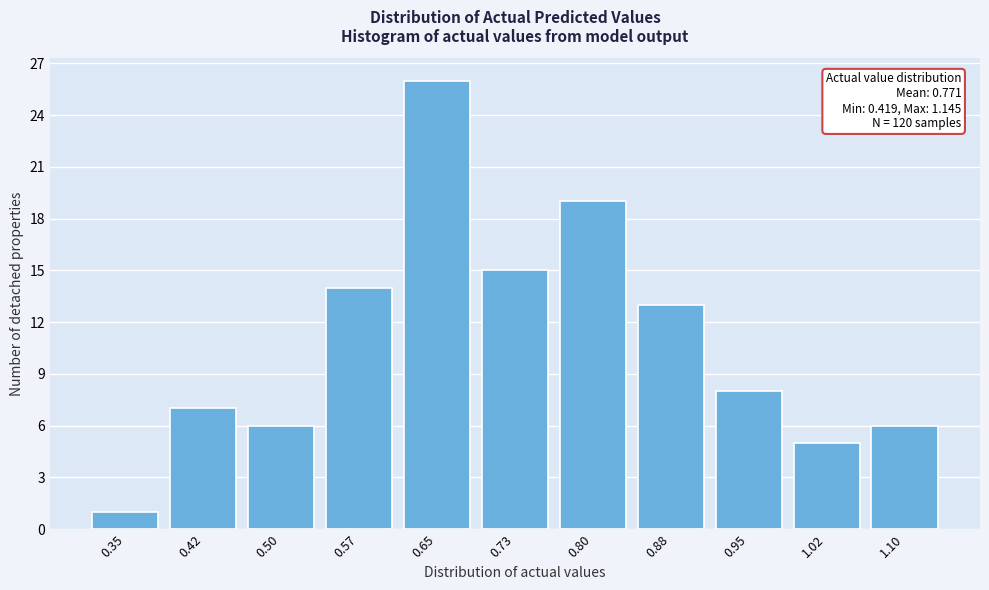

Reading left to right, what are all the values shown in this chart?

0.35=1	0.42=7	0.50=6	0.57=14	0.65=26	0.73=15	0.80=19	0.88=13	0.95=8	1.02=5	1.10=6